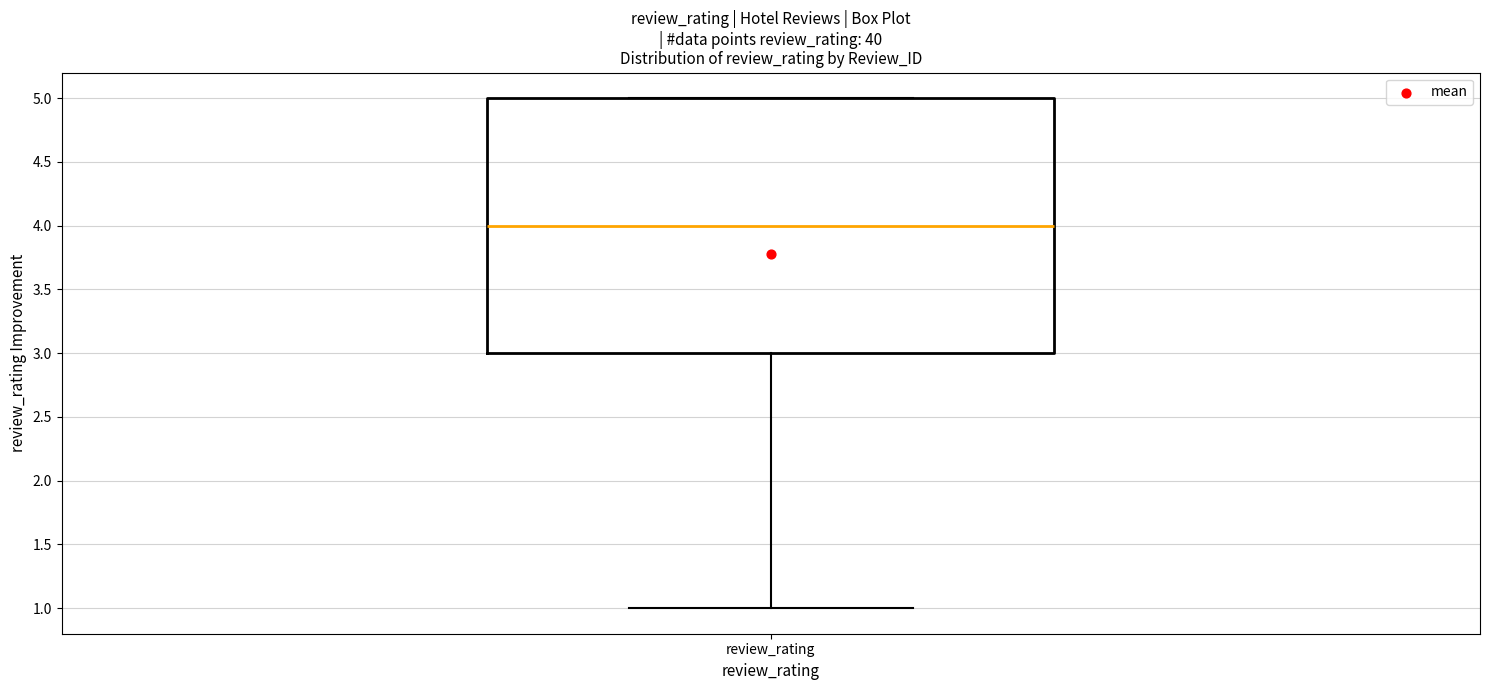

Read this box plot against the y-axis: the position of the median line, the range covered by the box, and the ends of both whiskers. The values are not printed on the chart, so give them approximately, as read against the axis.

median 4, box 3 to 5, whiskers 1 to 5